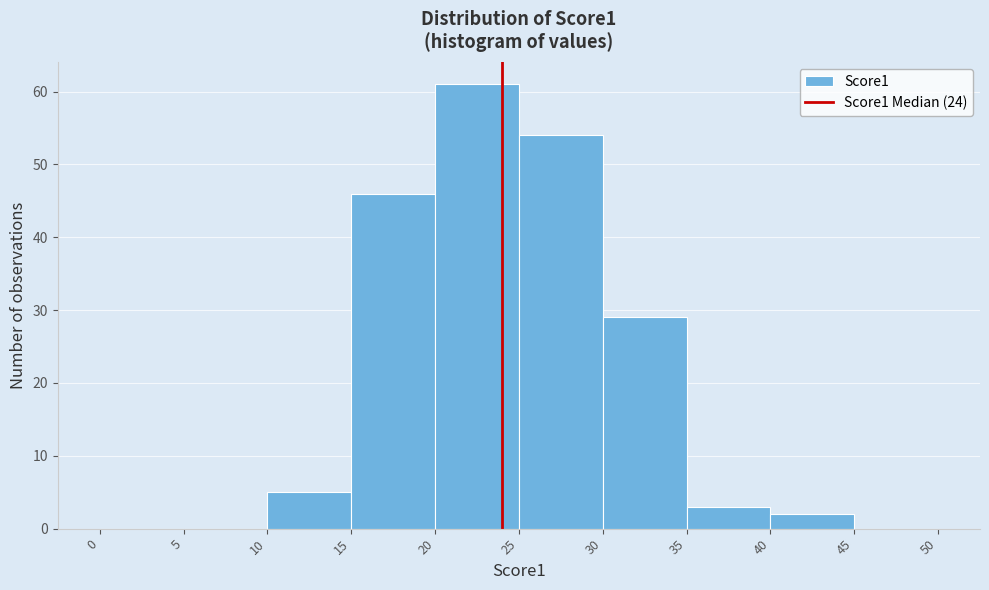

Over which range of the x-axis is the bar tallest?

20 to 25